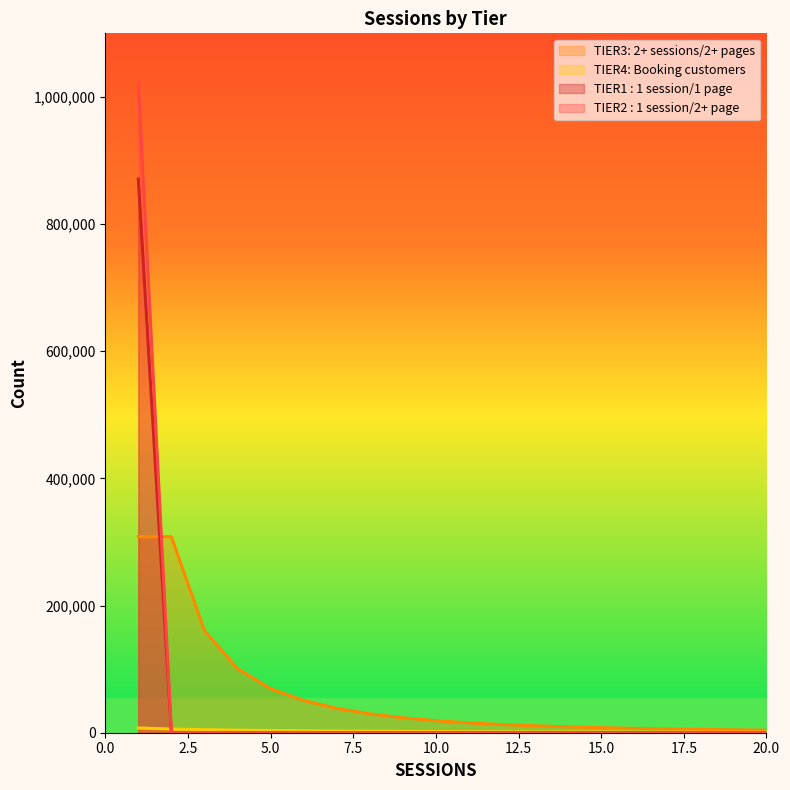

Is the value of TIER2 : 1 session/2+ page at 1 greater than the value of TIER1 : 1 session/1 page at 8?

Yes